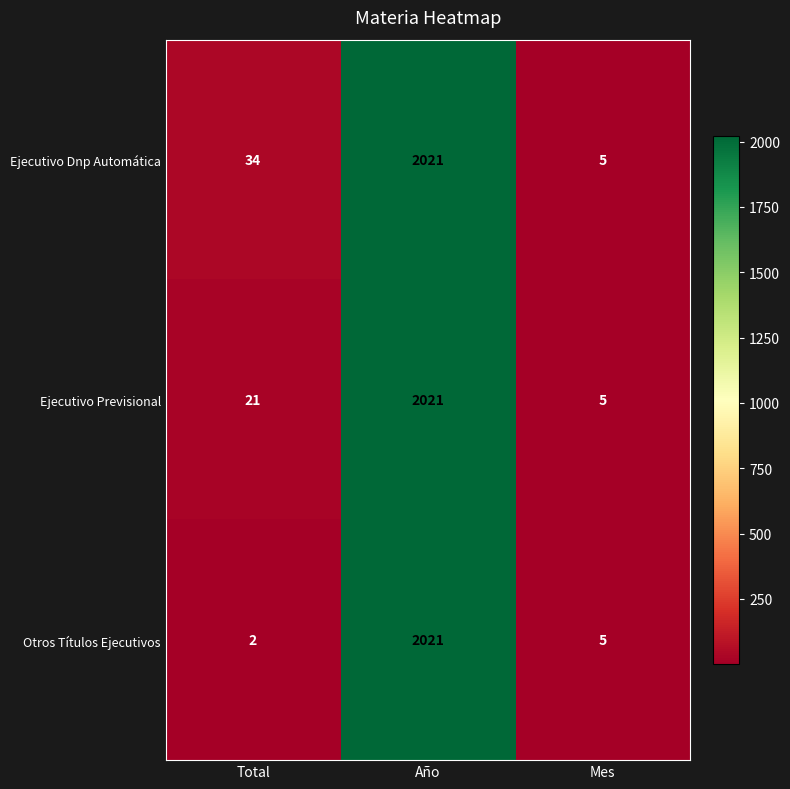

What is the maximum value shown in the chart?

2021